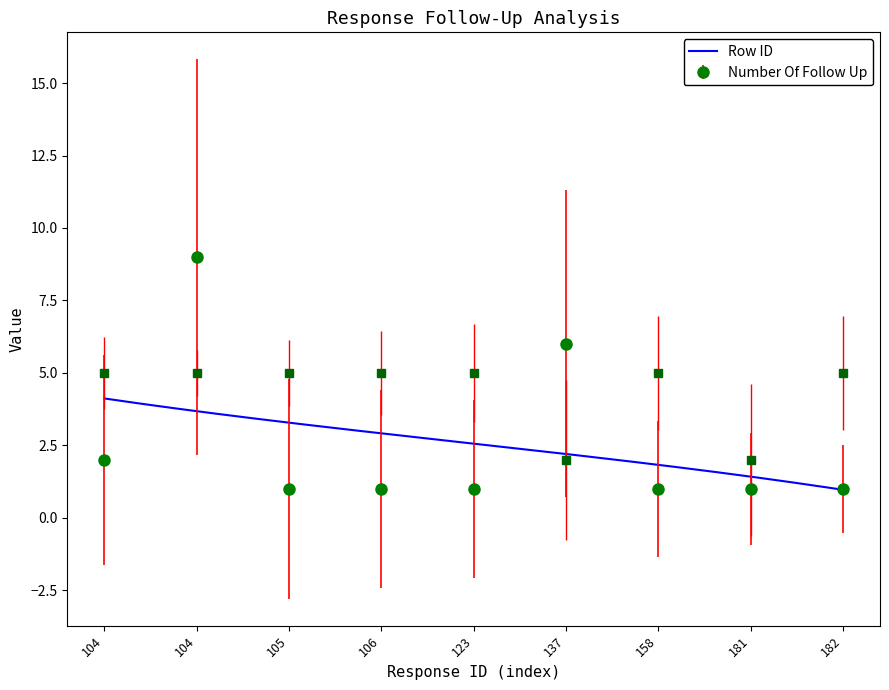

At which category is the sum across all series the highest?

104